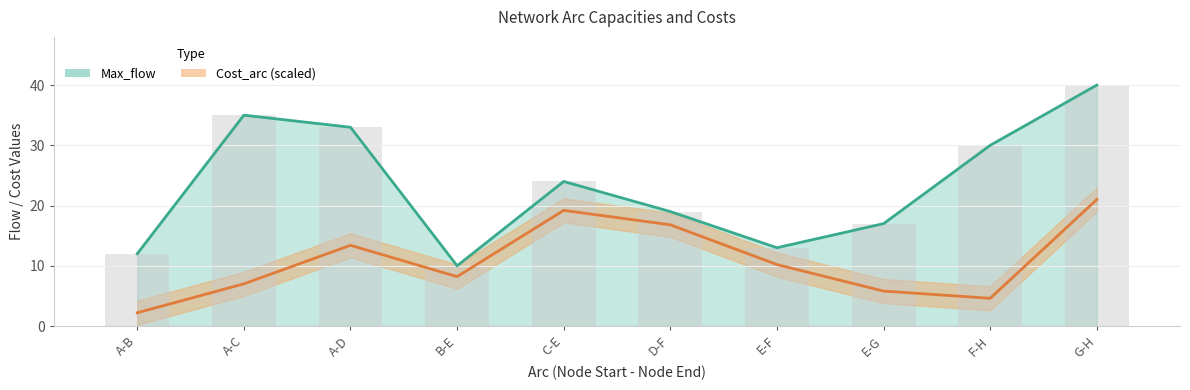

What is the value of the Max_flow bar at the 3rd from the left?

33.0